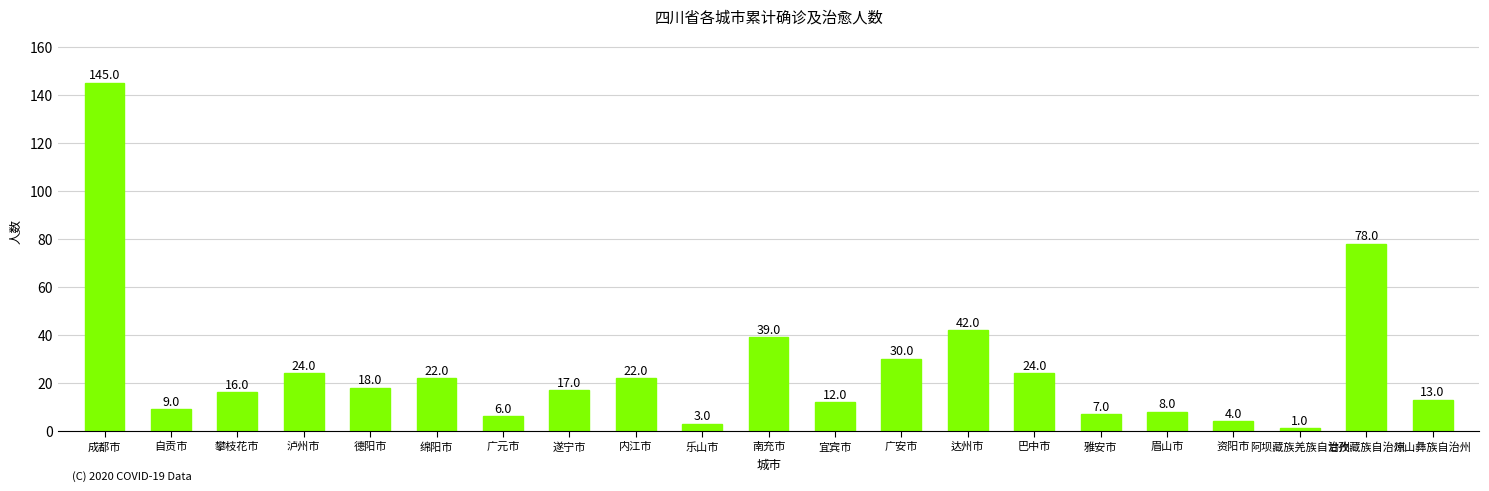

What value does the data have at 德阳市, to the nearest 5?

20